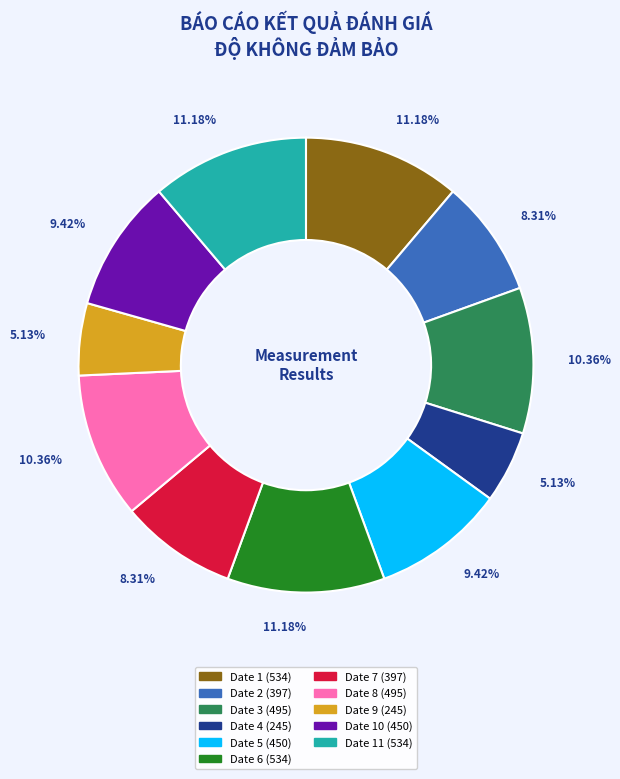

Does any single category account for the majority?

No